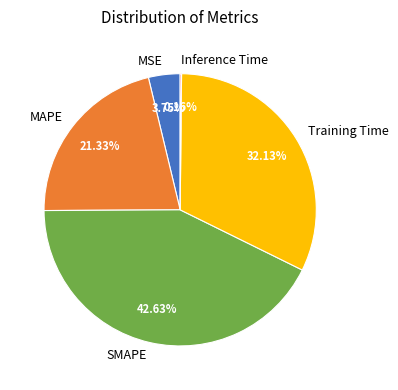

Is MAPE the majority of the pie?

No